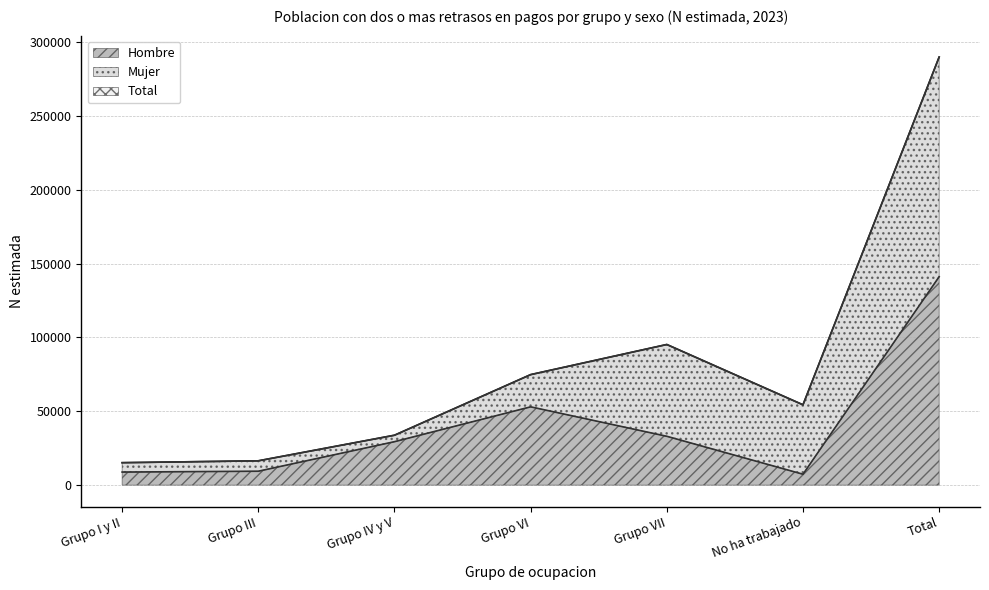

What is the approximate value of Hombre at Total?

141182